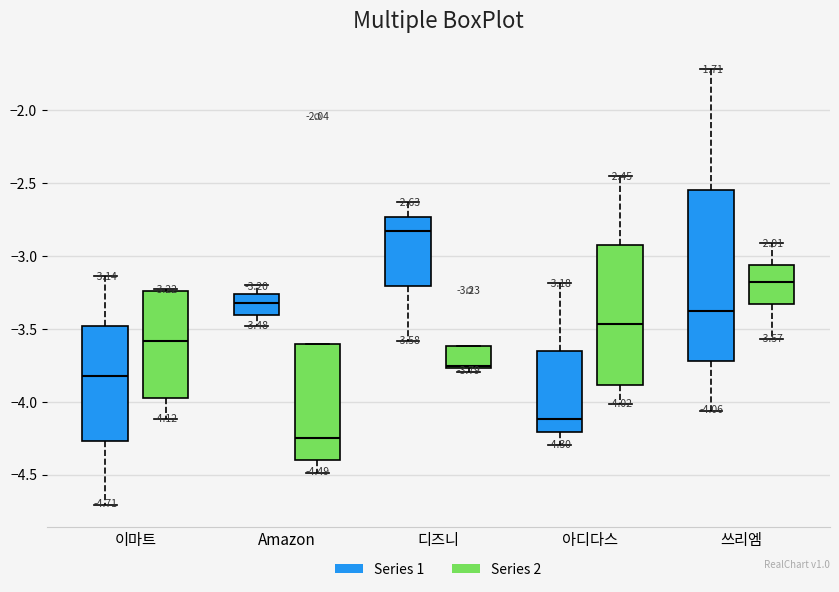

Which box has the lowest median line?

Amazon (Series 2)